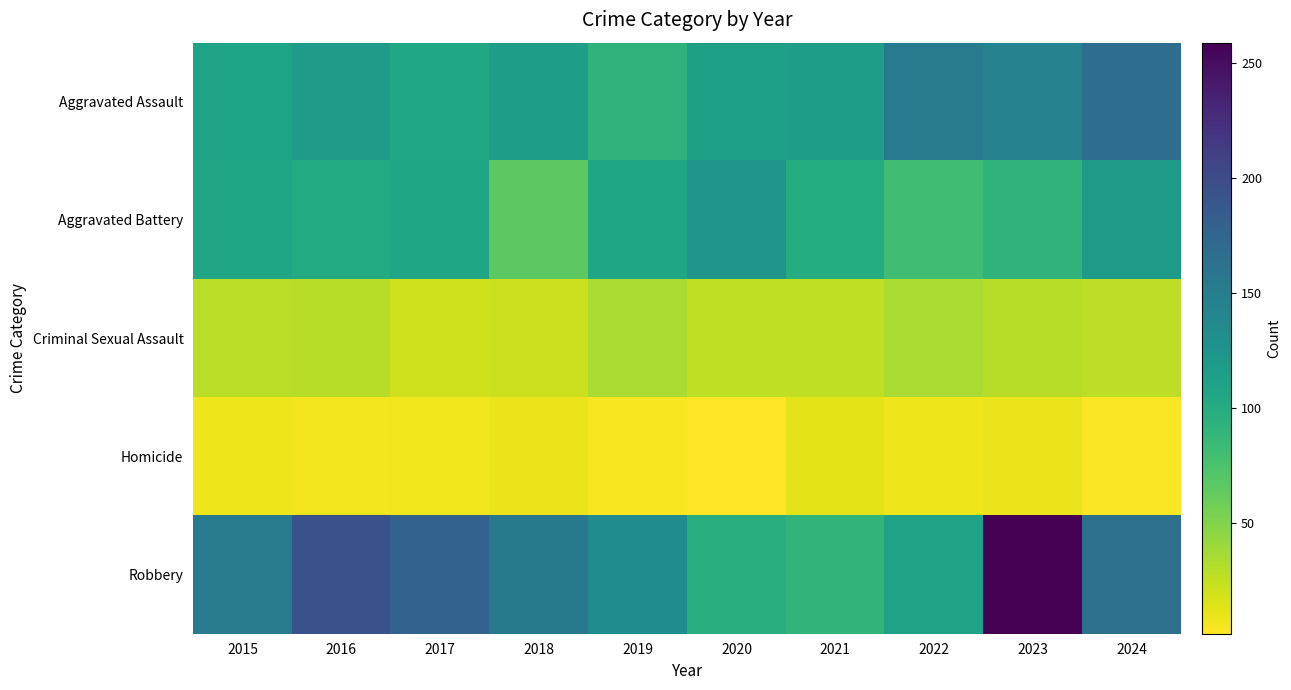

What is the total value across all series at 2017?

420